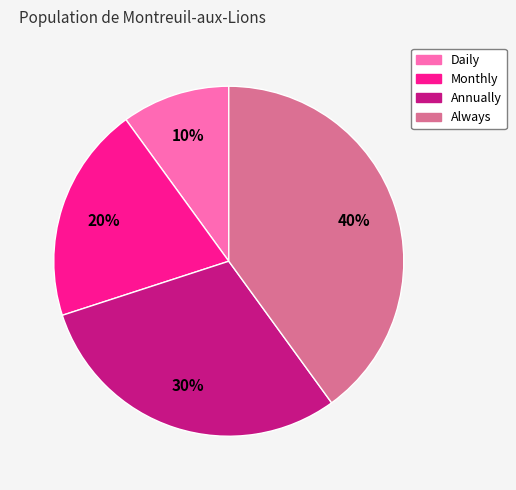

To the nearest percent, what is the difference between the largest and smallest slice percentages?

30%